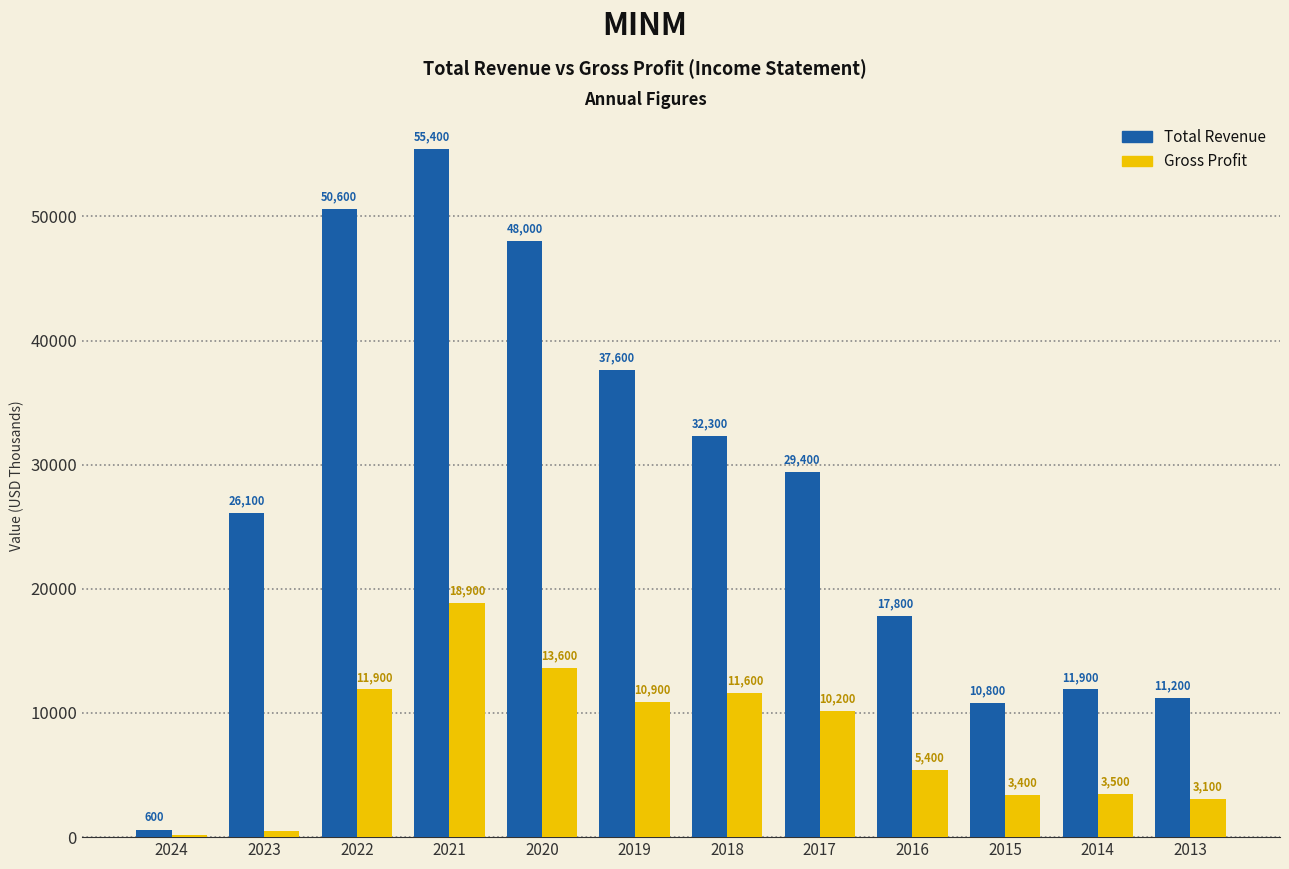

Which category has the lowest value across all series?

2024